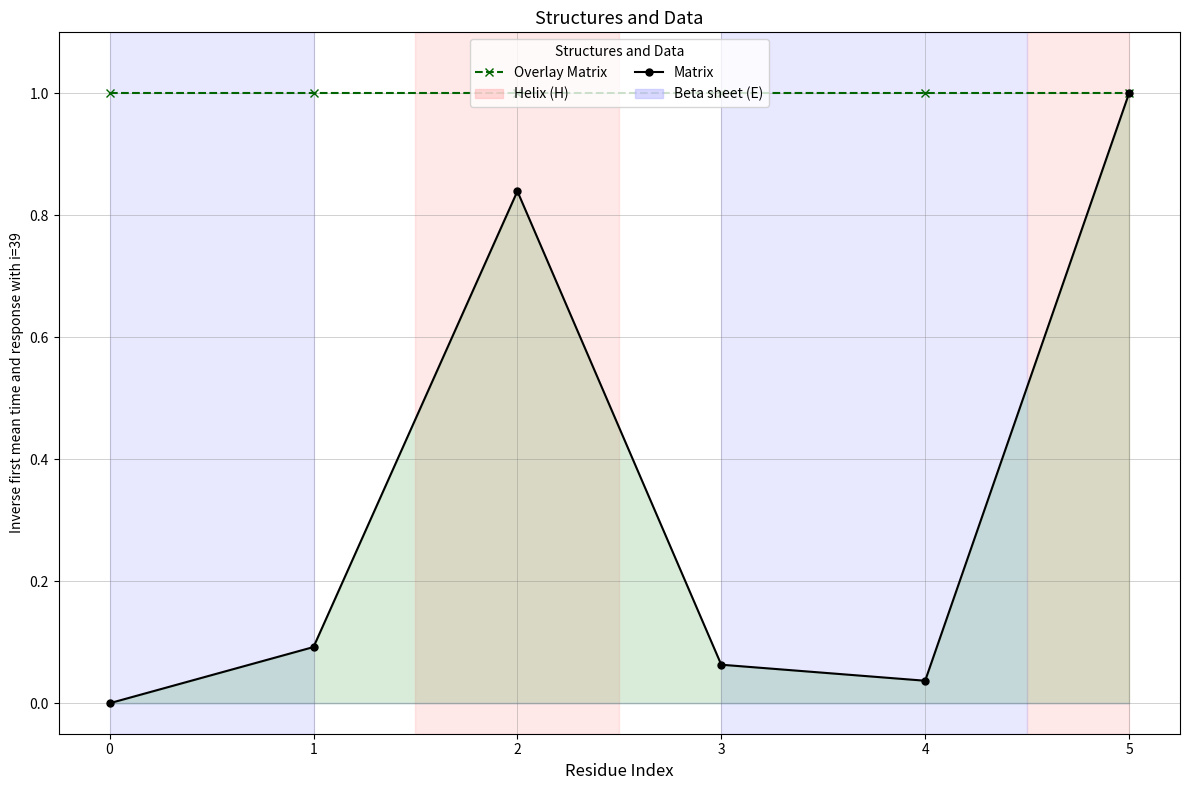

Reading left to right, what are all the values shown in this chart?

Overlay Matrix: 0=1.0	1=1.0	2=1.0	3=1.0	4=1.0	5=1.0
Matrix: 0=0.0	1=0.1	2=0.8	3=0.1	4=0.0	5=1.0